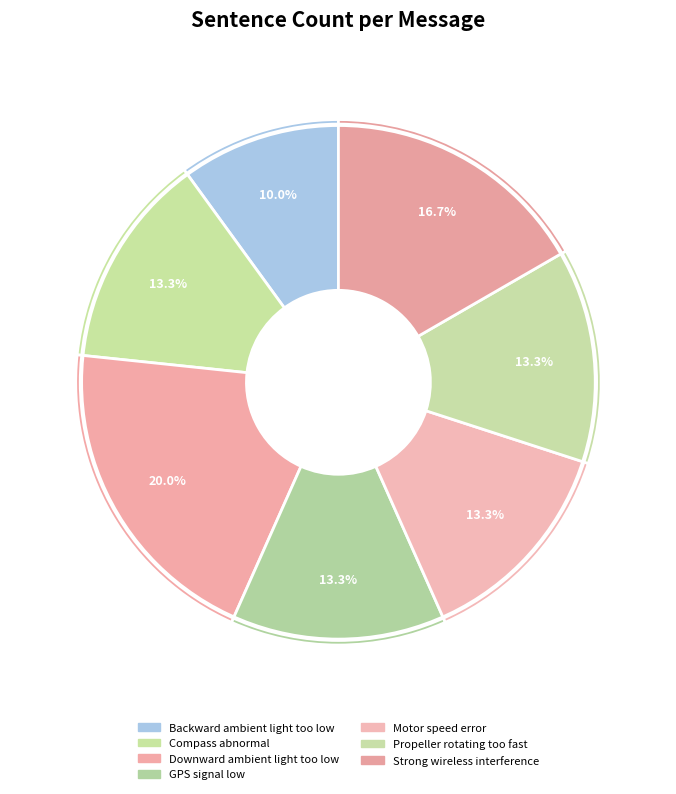

To the nearest percent, what percentage of the pie is Propeller rotating too fast?

13%